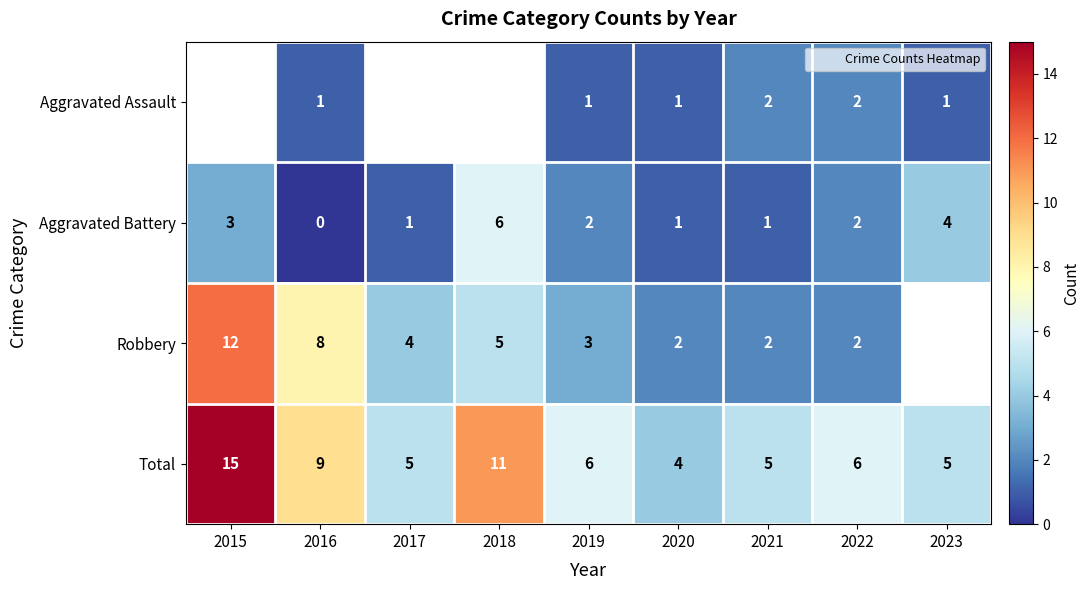

What is the difference between the second highest and second lowest values in the Aggravated Battery series?

3.0